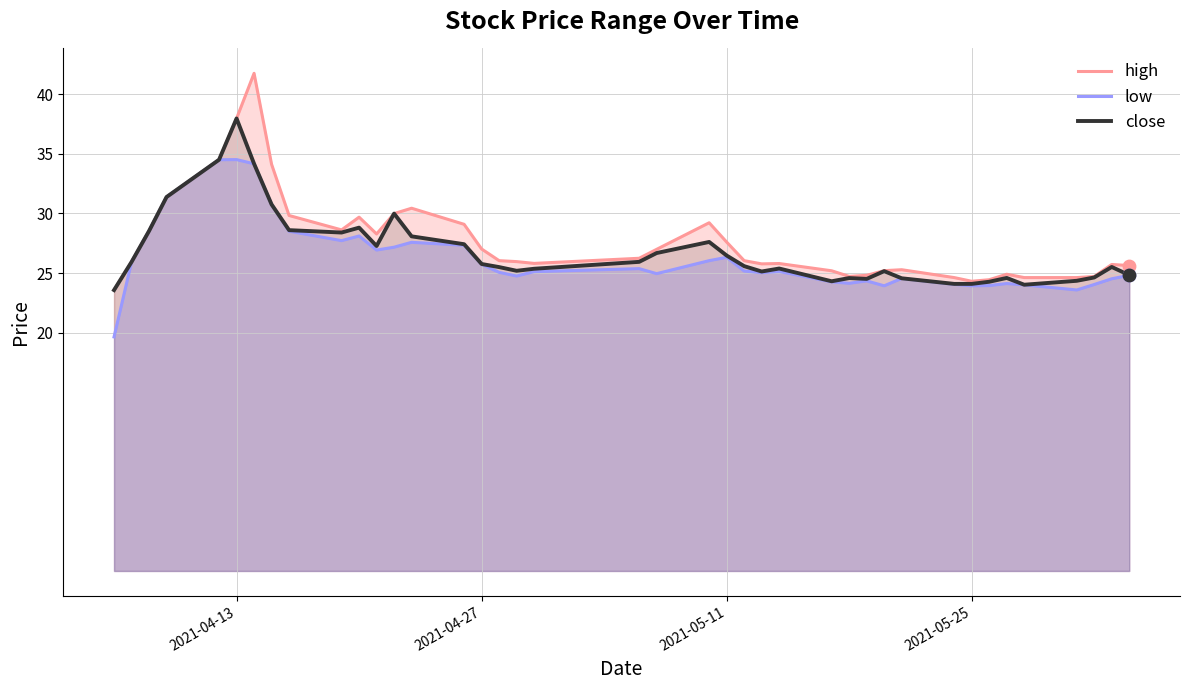

Rank the series by their maximum value, from highest to lowest.

high, close, low